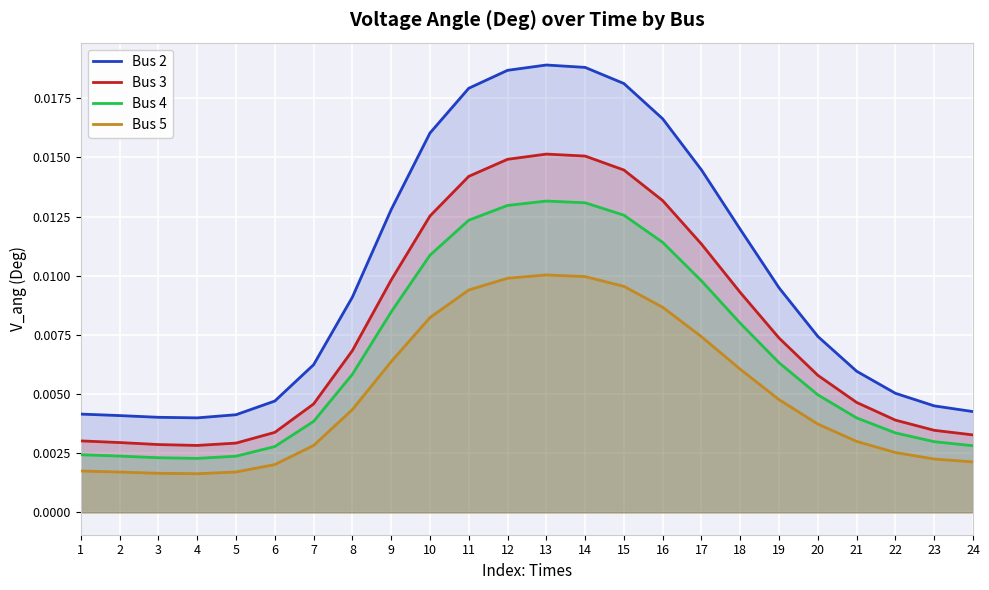

How many series are shown in this chart?

4